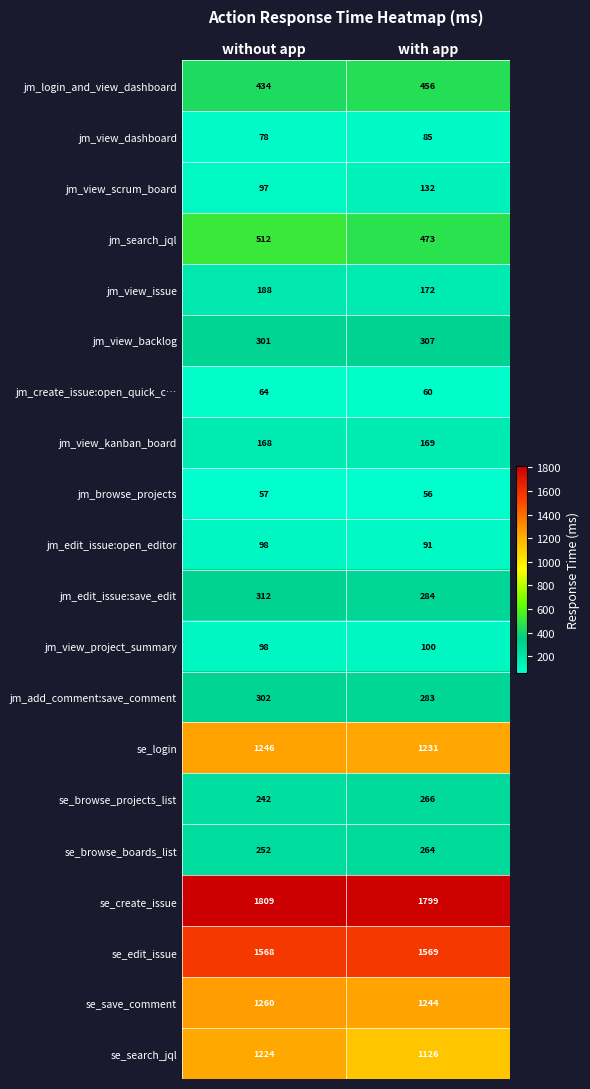

What is the difference between the se_search_jql values at without app and with app?

98